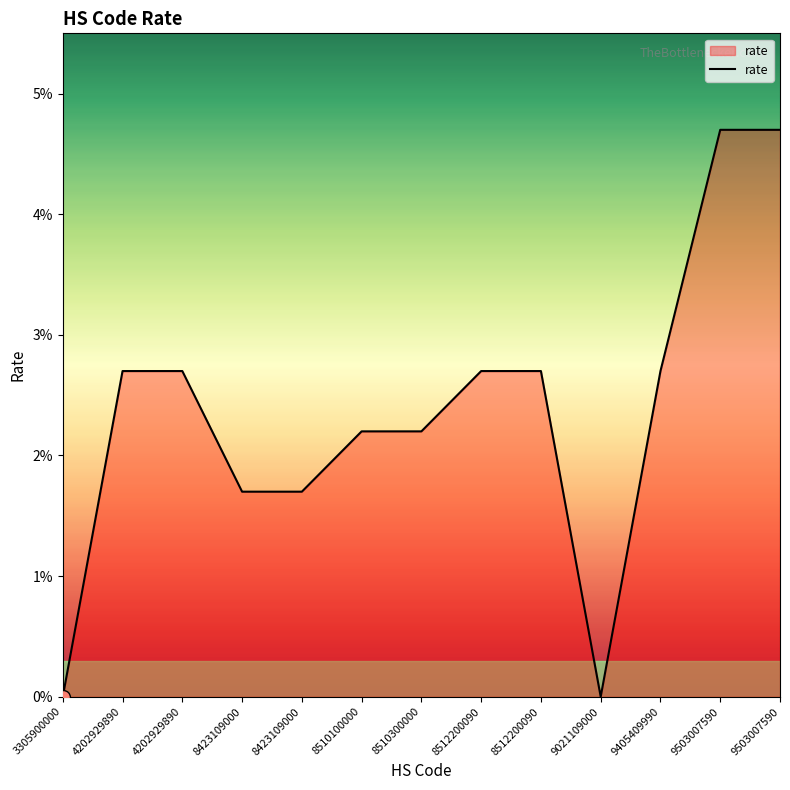

Rank the categories by value from lowest to highest.

3305900000, 9021109000, 8423109000, 8423109000, 8510100000, 8510300000, 4202929890, 4202929890, 8512200090, 8512200090, 9405409990, 9503007590, 9503007590